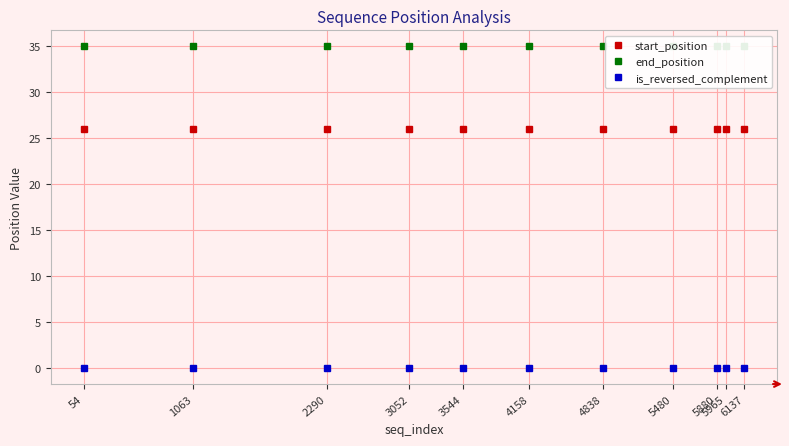

True or false: start_position has more than 1 points higher than both neighbors.

False